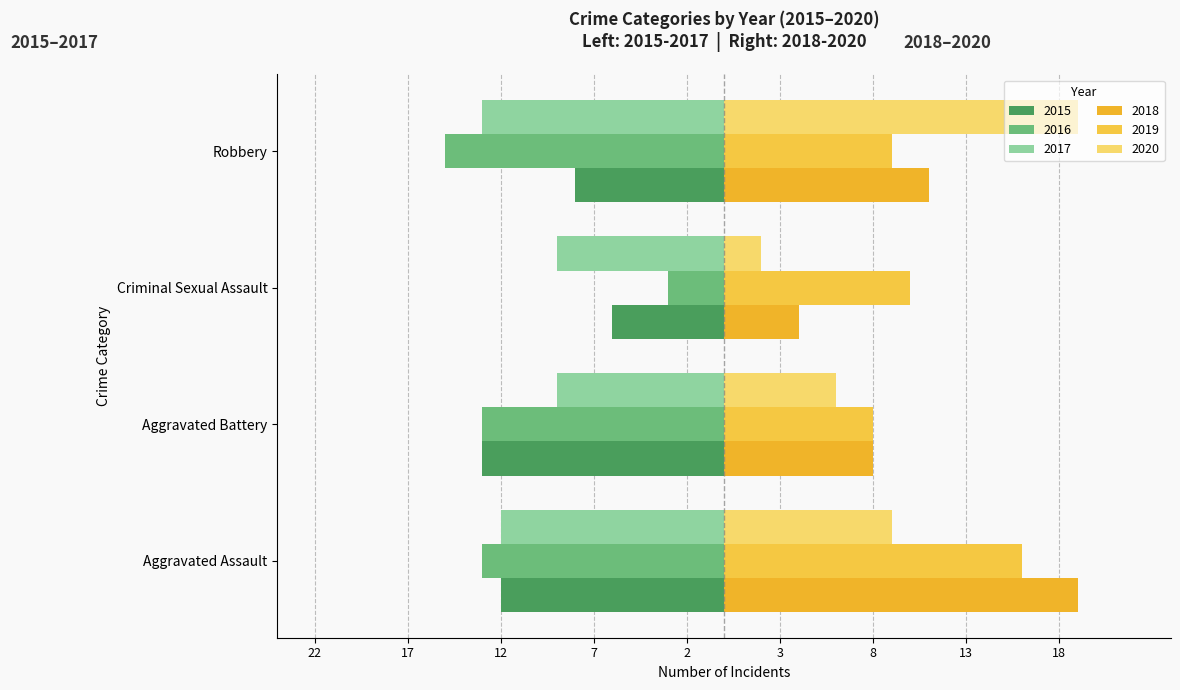

True or false: 2015 has a value of -7 at Aggravated Assault.

False